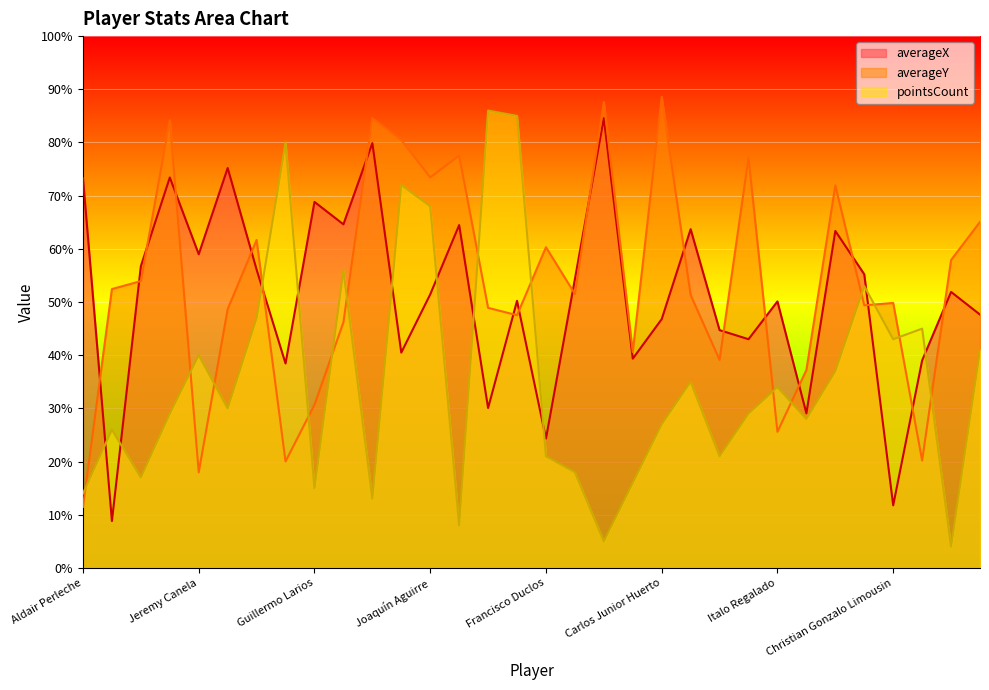

Reading right to left, list all the values displayed in this chart.

averageX: Rafael Guarderas=47.6	Luis Ramírez=51.9	Sebastián Lojas=39.0	Christian Gonzalo Limousin=11.8	Mario Tajima=55.2	Alvaro Medrano=63.4	Arón Sánchez=29.1	Italo Regalado=50.1	Alonso Tamaríz=43.0	Josimar Vargas=44.7	Renato Espinosa=63.7	Carlos Junior Huerto=46.8	Aaron Carnero=39.4	Hebert Vergara=84.6	Gabriel Leyes=54.3	Francisco Duclos=24.3	Santiago Arias=50.2	Manuel Ganoza=30.1	Jesus Mendieta=64.5	Joaquín Aguirre=51.4	Ángelo Pizzorno=40.5	José Miguel Manzaneda=79.9	Róger Torres=64.6	Guillermo Larios=68.8	Piero Serra=38.4	Miguel Cornejo=56.1	Adrián Fernández=75.2	Jeremy Canela=59.0	Aryan Romani=73.4	Santiago Rebagliati=56.7	Diego Melián=8.8	Aldair Perleche=73.3
averageY: Rafael Guarderas=65.1	Luis Ramírez=57.9	Sebastián Lojas=20.2	Christian Gonzalo Limousin=49.8	Mario Tajima=49.4	Alvaro Medrano=71.9	Arón Sánchez=37.2	Italo Regalado=25.6	Alonso Tamaríz=77.2	Josimar Vargas=39.1	Renato Espinosa=51.3	Carlos Junior Huerto=88.6	Aaron Carnero=40.6	Hebert Vergara=87.6	Gabriel Leyes=51.5	Francisco Duclos=60.3	Santiago Arias=47.5	Manuel Ganoza=48.9	Jesus Mendieta=77.5	Joaquín Aguirre=73.4	Ángelo Pizzorno=80.5	José Miguel Manzaneda=84.6	Róger Torres=46.2	Guillermo Larios=30.7	Piero Serra=20.0	Miguel Cornejo=61.7	Adrián Fernández=48.7	Jeremy Canela=18.0	Aryan Romani=84.2	Santiago Rebagliati=53.9	Diego Melián=52.4	Aldair Perleche=11.5
pointsCount: Rafael Guarderas=41.0	Luis Ramírez=4.0	Sebastián Lojas=45.0	Christian Gonzalo Limousin=43.0	Mario Tajima=53.0	Alvaro Medrano=37.0	Arón Sánchez=28.0	Italo Regalado=34.0	Alonso Tamaríz=29.0	Josimar Vargas=21.0	Renato Espinosa=35.0	Carlos Junior Huerto=27.0	Aaron Carnero=16.0	Hebert Vergara=5.0	Gabriel Leyes=18.0	Francisco Duclos=21.0	Santiago Arias=85.0	Manuel Ganoza=86.0	Jesus Mendieta=8.0	Joaquín Aguirre=68.0	Ángelo Pizzorno=72.0	José Miguel Manzaneda=13.0	Róger Torres=56.0	Guillermo Larios=15.0	Piero Serra=80.0	Miguel Cornejo=47.0	Adrián Fernández=30.0	Jeremy Canela=40.0	Aryan Romani=29.0	Santiago Rebagliati=17.0	Diego Melián=26.0	Aldair Perleche=14.0